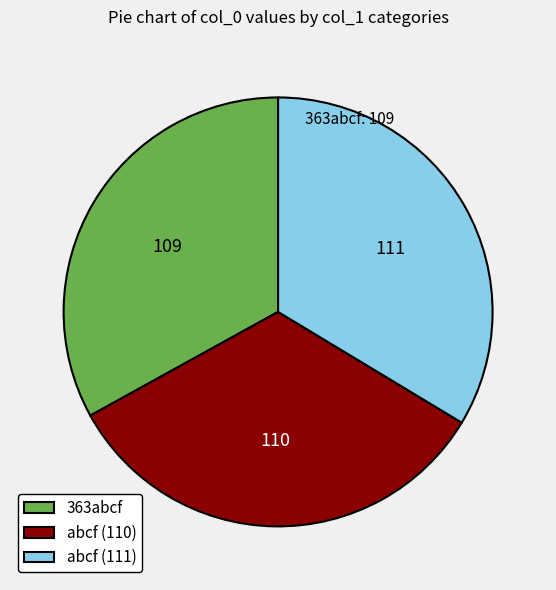

True or false: 363abcf accounts for 33% of the total.

True